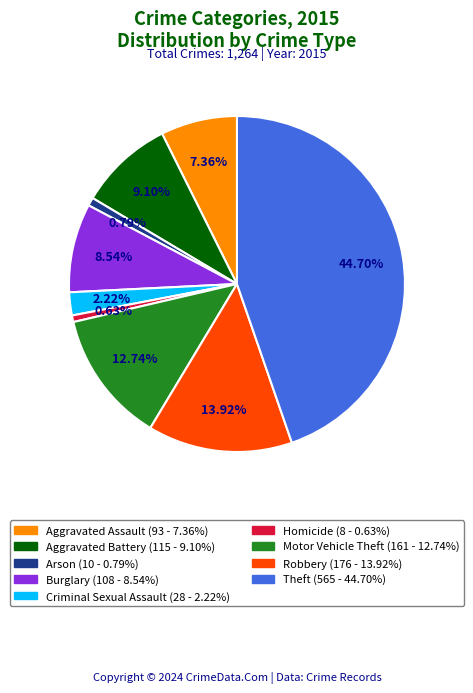

How many segments does this pie chart have?

9